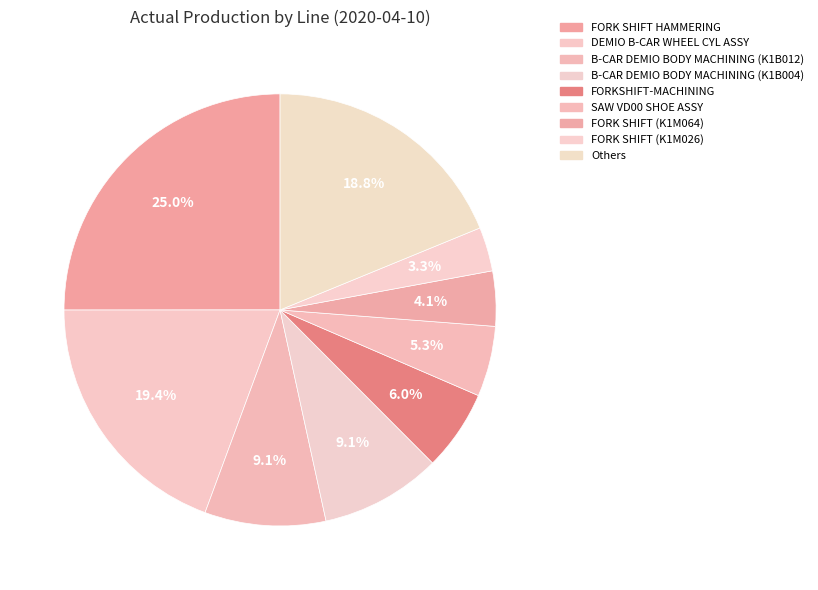

How many slices are in this pie chart?

9